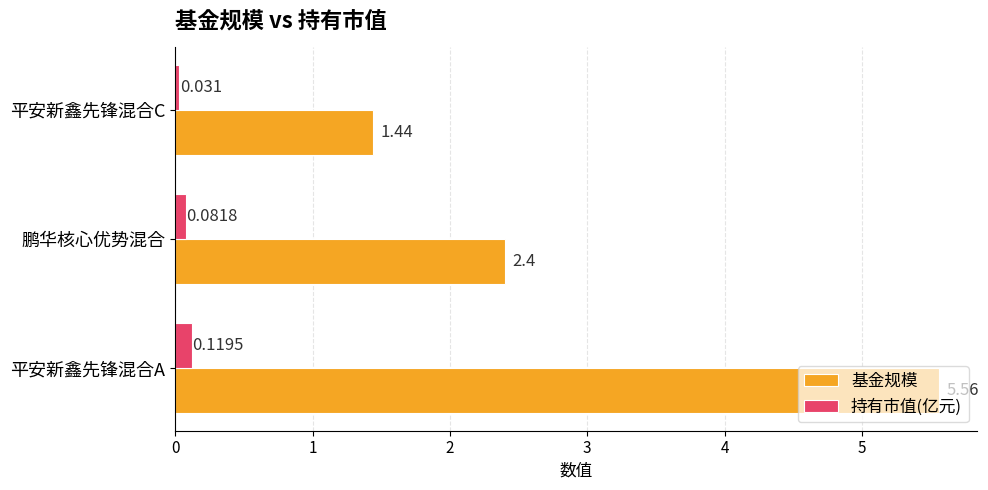

At which label is 基金规模 closest to 3?

鹏华核心优势混合